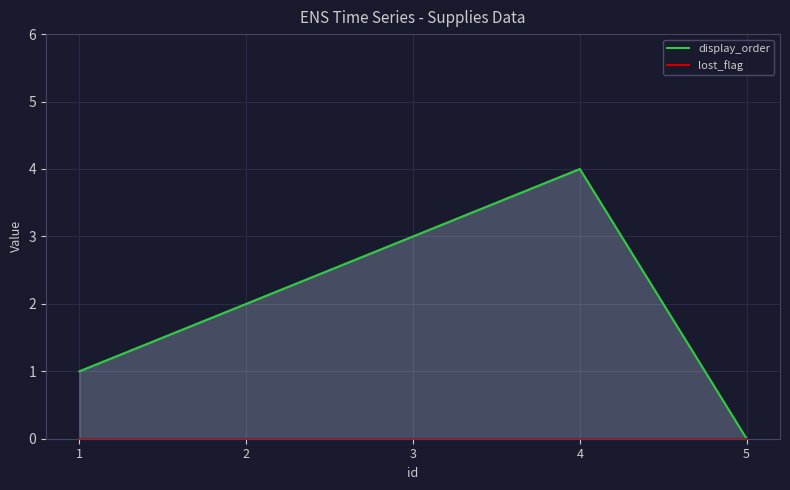

Does the chart have visible grid lines?

Yes